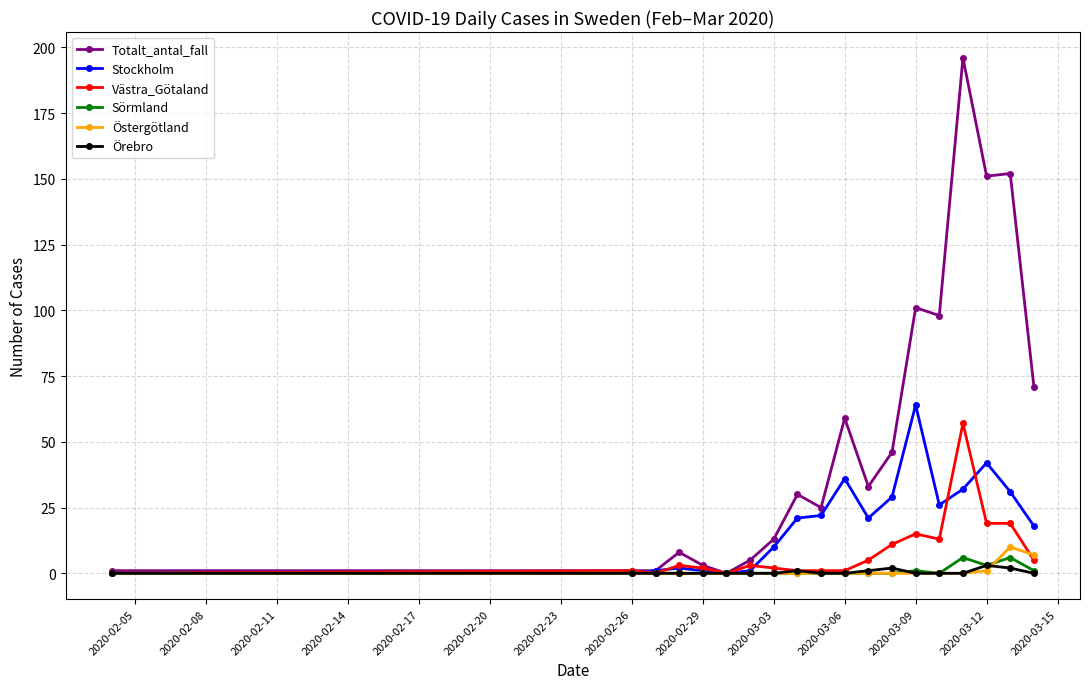

At how many categories does at least one series exceed 54?

7